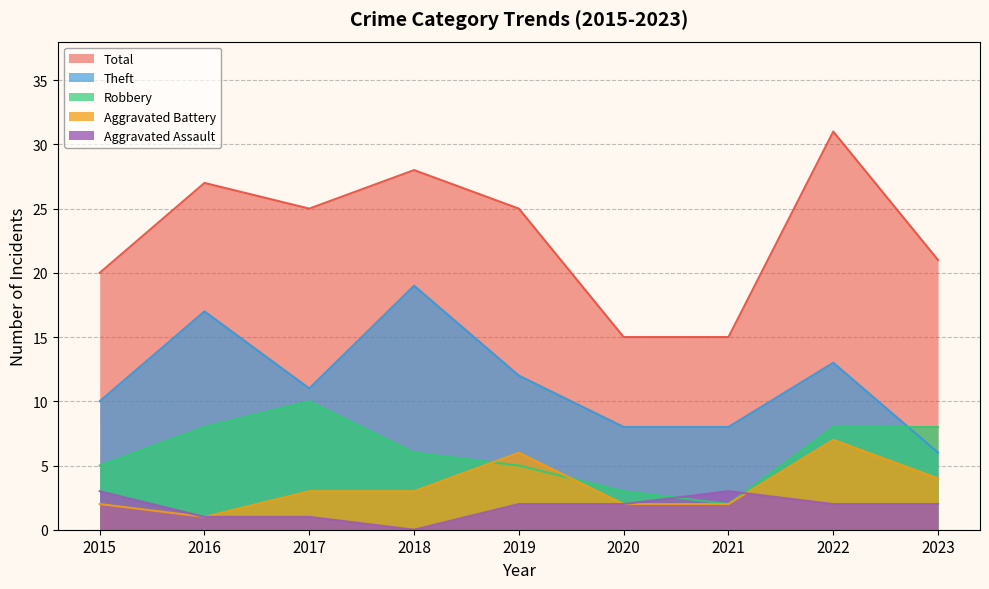

Reading right to left, transcribe all the data shown in this chart.

Aggravated Assault: 2	2	3	2	2	0	1	1	3
Aggravated Battery: 4	7	2	2	6	3	3	1	2
Robbery: 8	8	2	3	5	6	10	8	5
Theft: 6	13	8	8	12	19	11	17	10
Total: 21	31	15	15	25	28	25	27	20